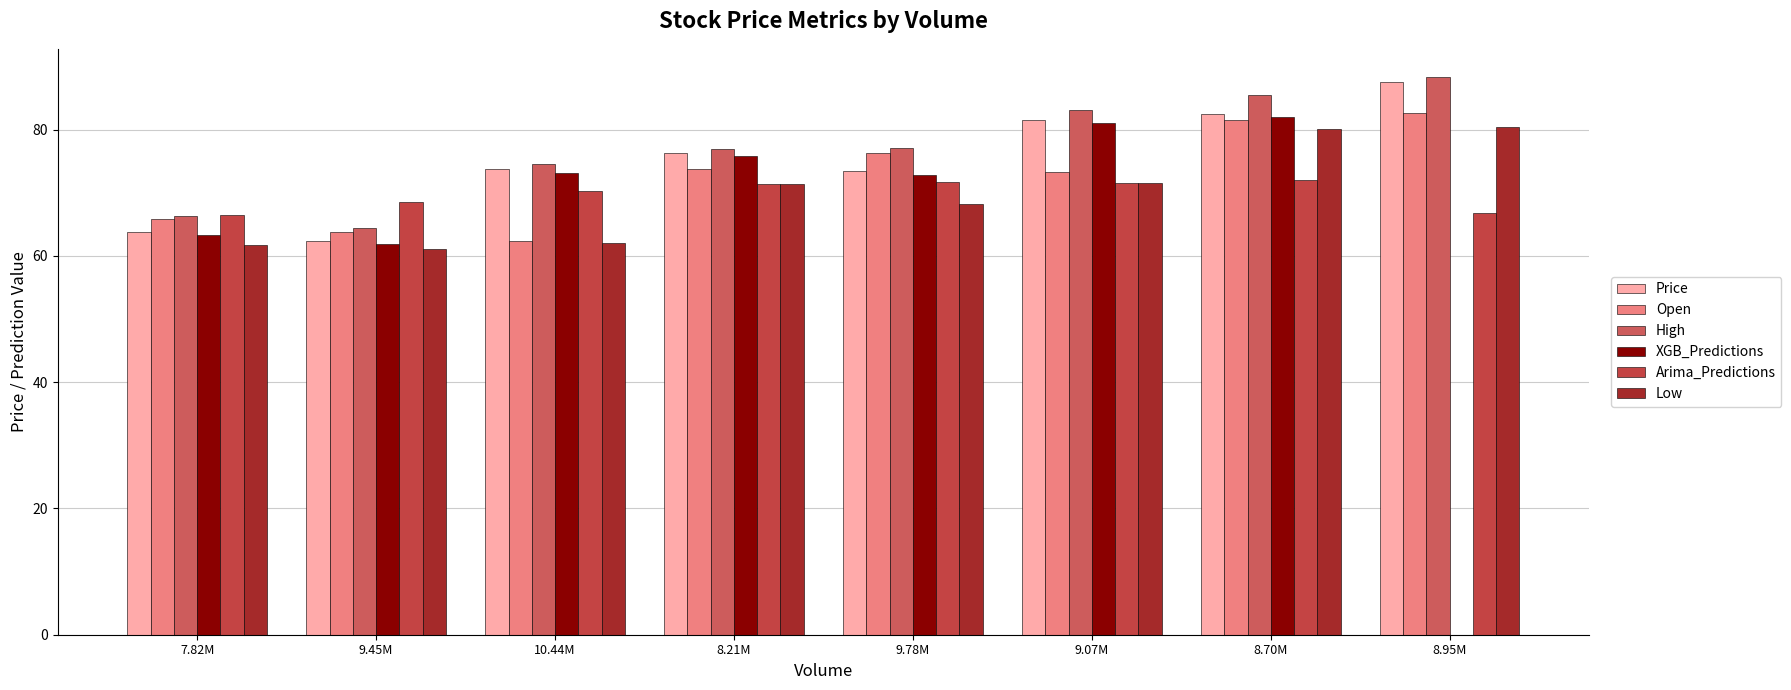

How many data points does each series have?

8